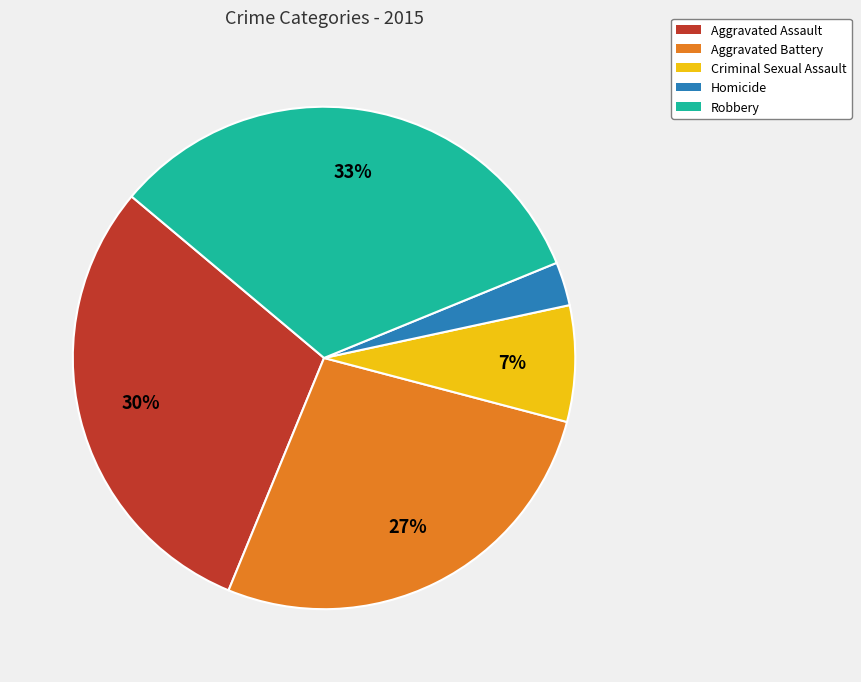

To the nearest percent, what portion does Criminal Sexual Assault represent?

7%